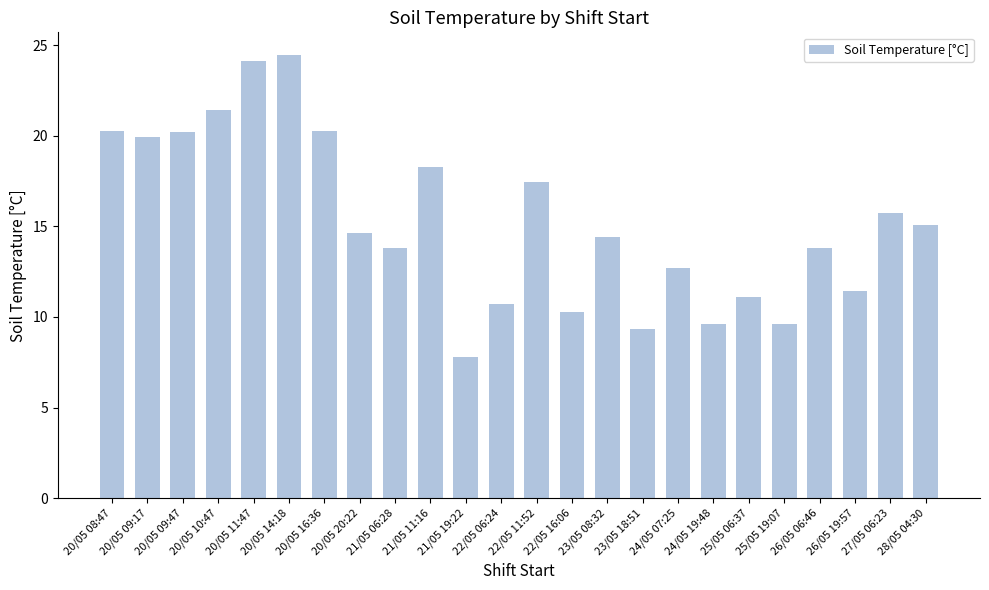

The value at 22/05 06:24 is 10.7. True or false?

True